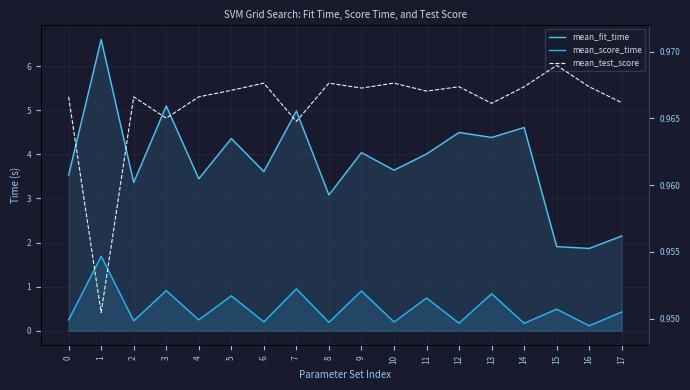

What is the spread (max minus min) of values at 13?

3.5